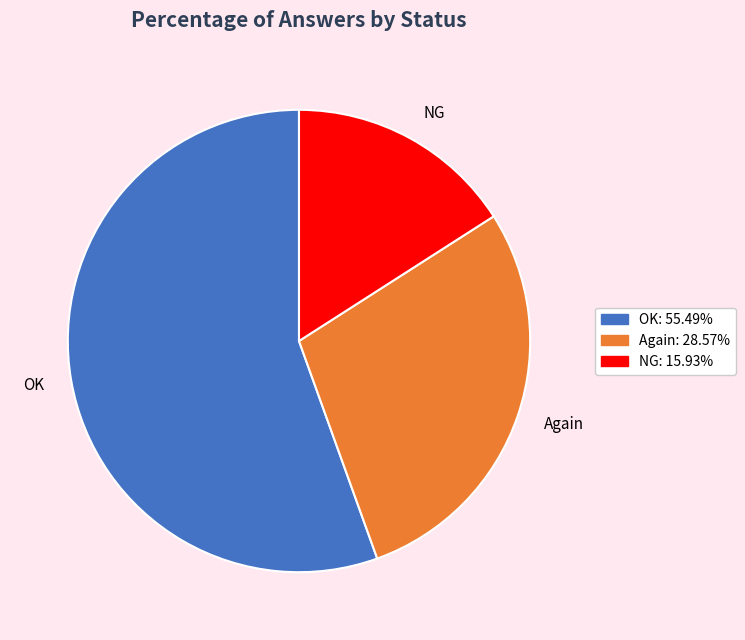

Is it true that OK is 70% of the pie?

False